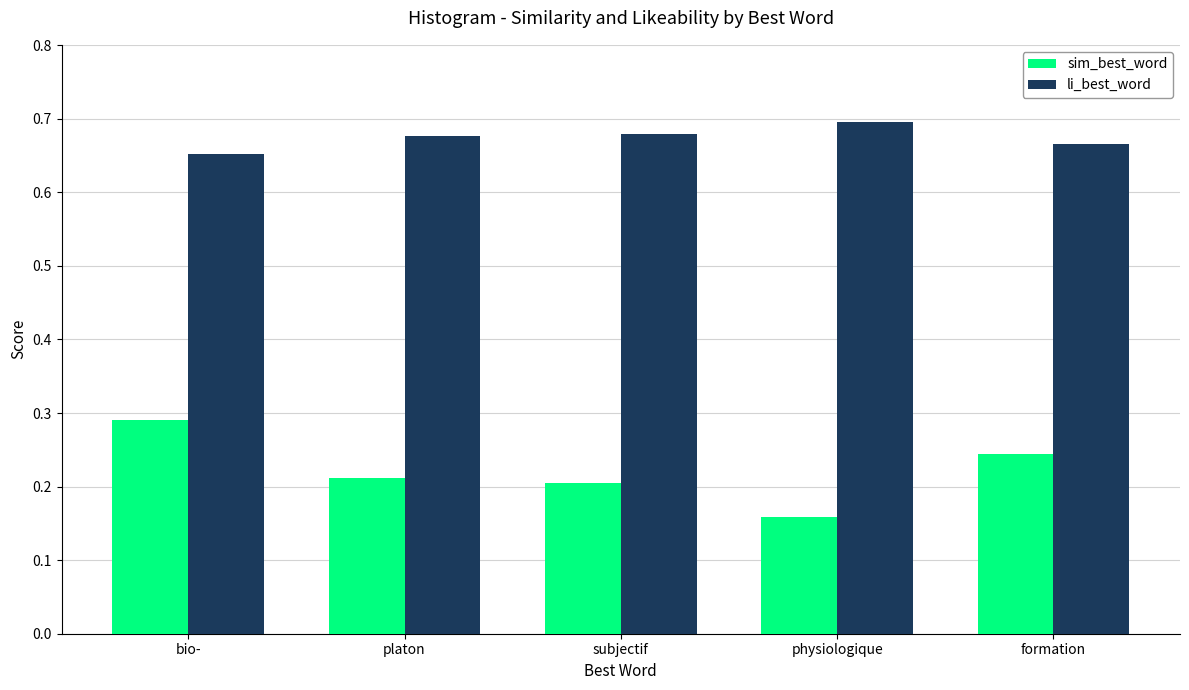

Which label corresponds to the largest value in the chart?

physiologique